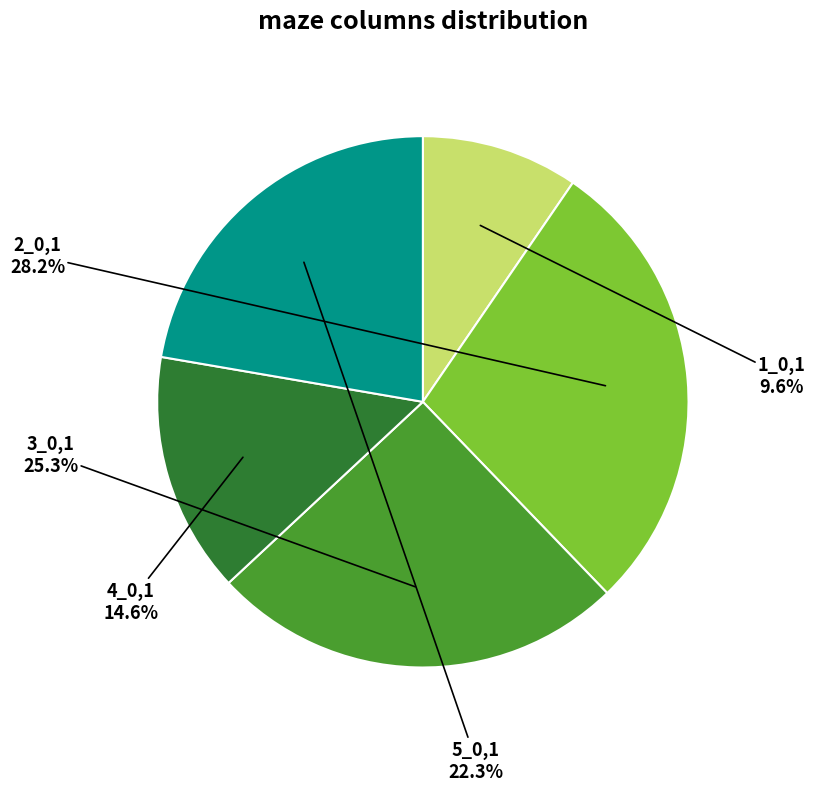

Is the sum of 1_0,1 and 2_0,1 greater than half?

No